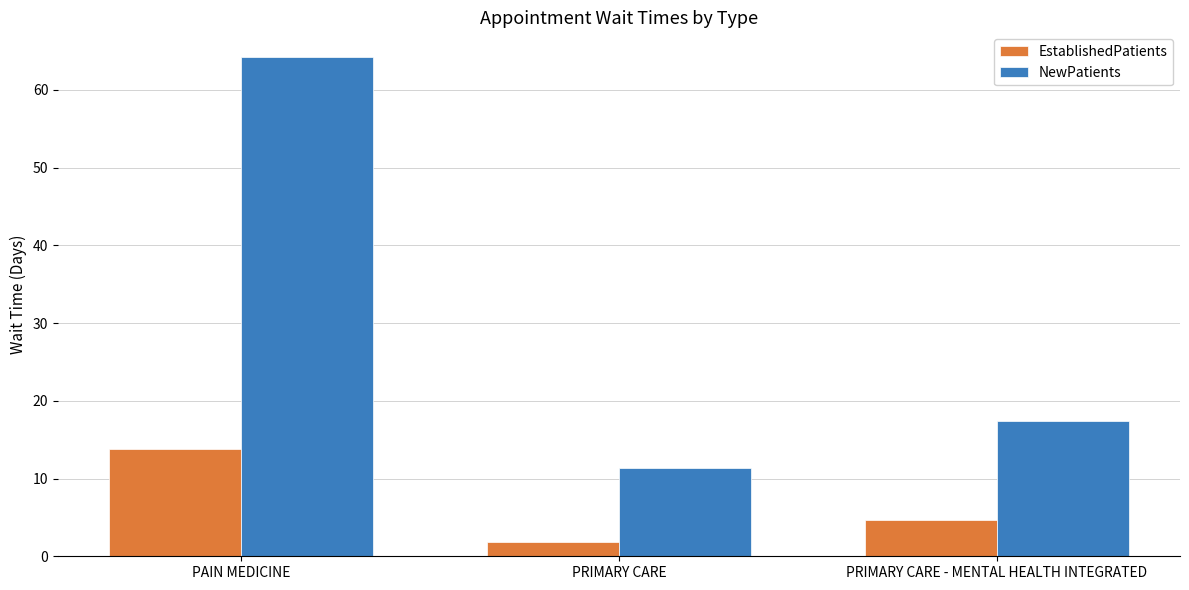

Reading left to right, transcribe all the data shown in this chart.

EstablishedPatients: 13.8	1.8	4.7
NewPatients: 64.2	11.3	17.4